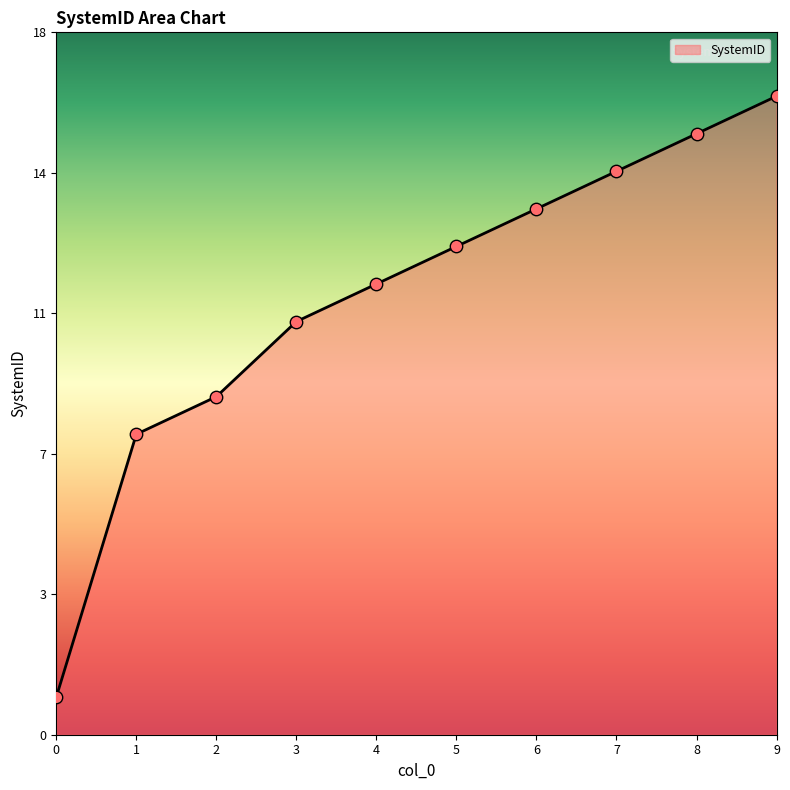

What is the change in value from 6 to 8?

+2